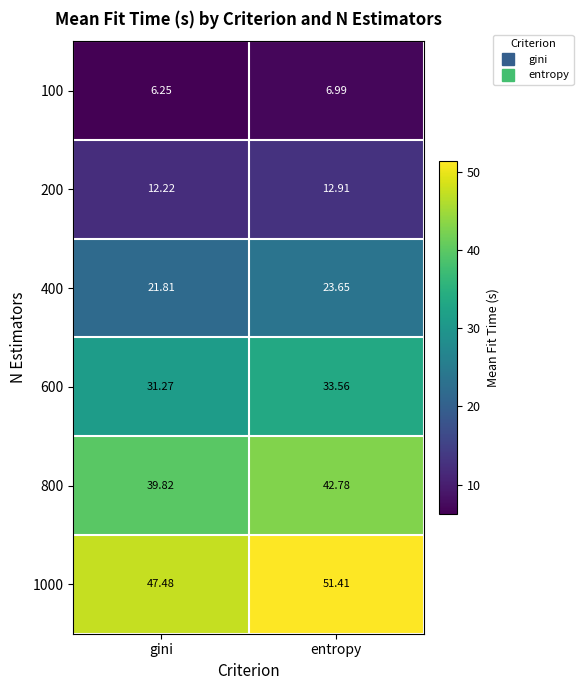

What is the total value across all series at entropy?

171.3